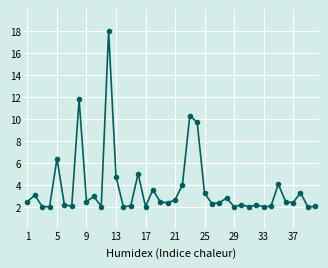

What is the minimum value shown in the chart?

2.0